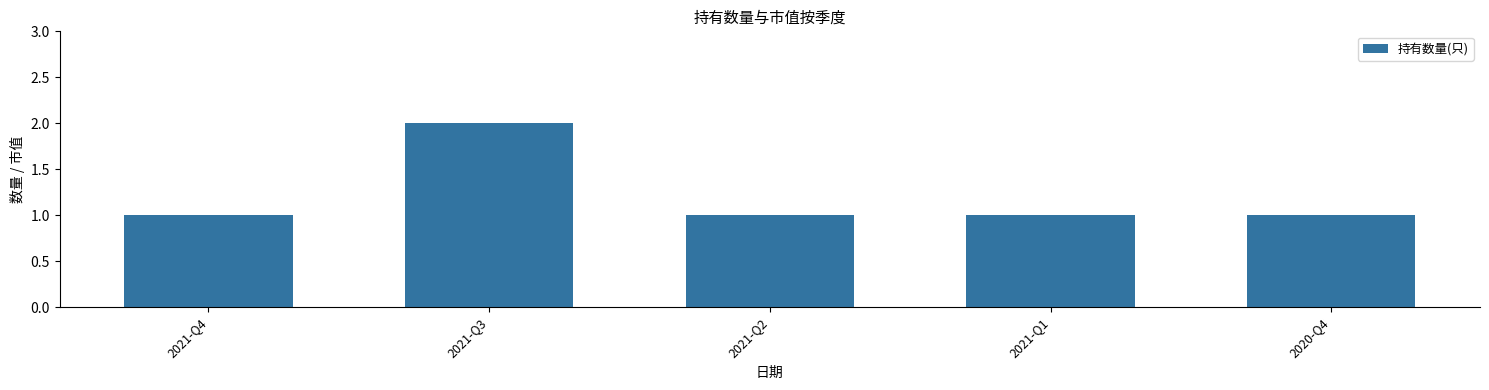

What is the minimum value shown in the chart?

1